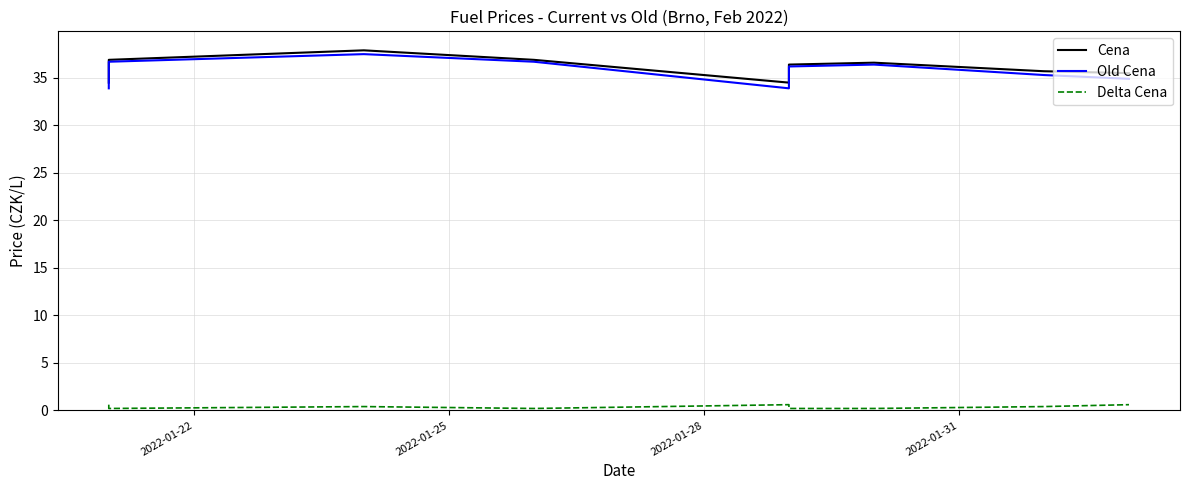

What are all the series names shown in the legend?

Cena, Old Cena, Delta Cena